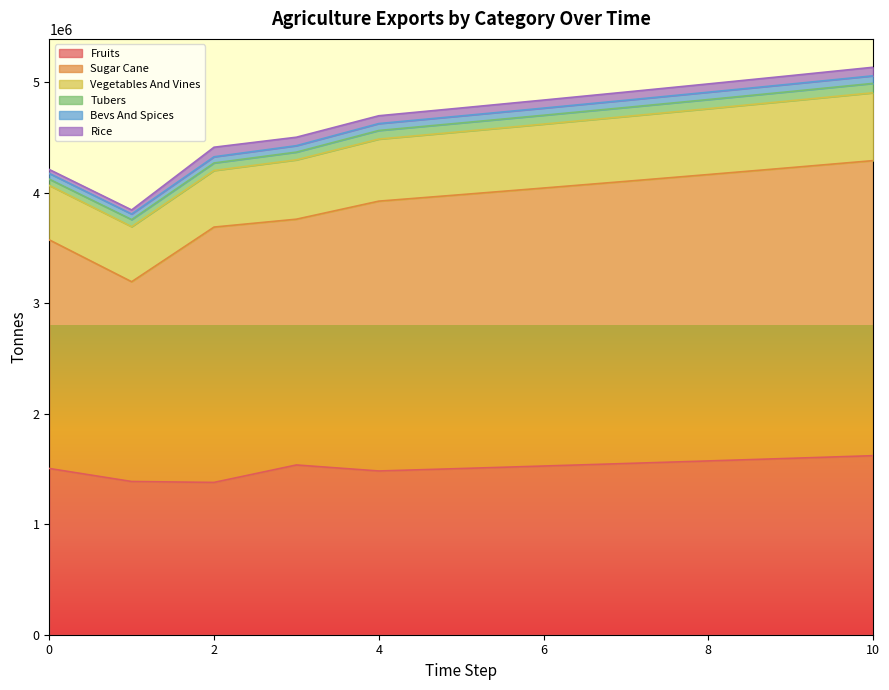

What is the minimum value shown in the chart?

1377736.2